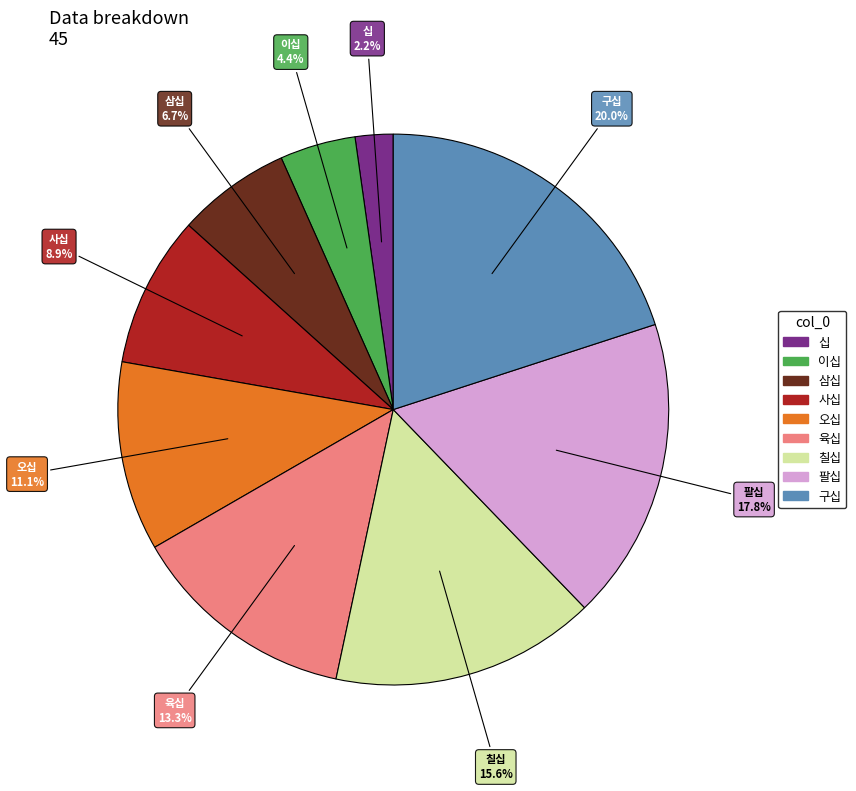

What is the ratio of the value at 삼십 to the value at 오십?

0.6